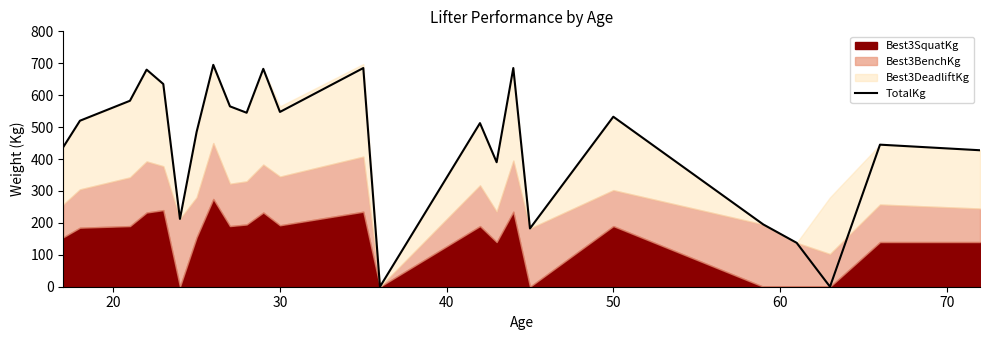

Does the chart display data point markers on the line(s)?

No